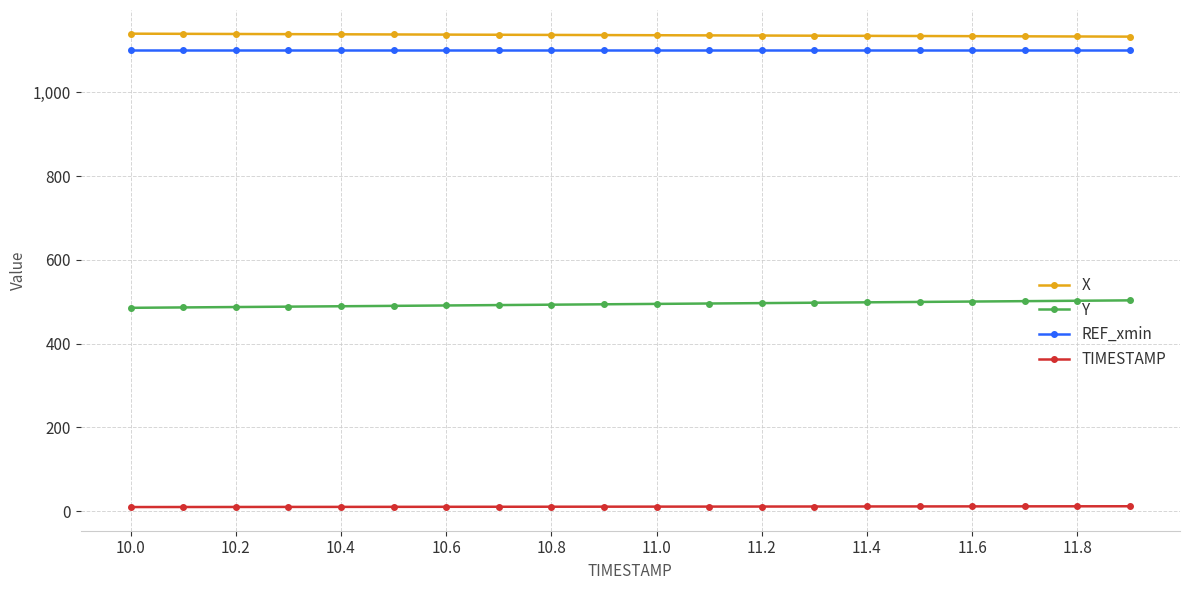

At how many categories does at least one series exceed 135?

20